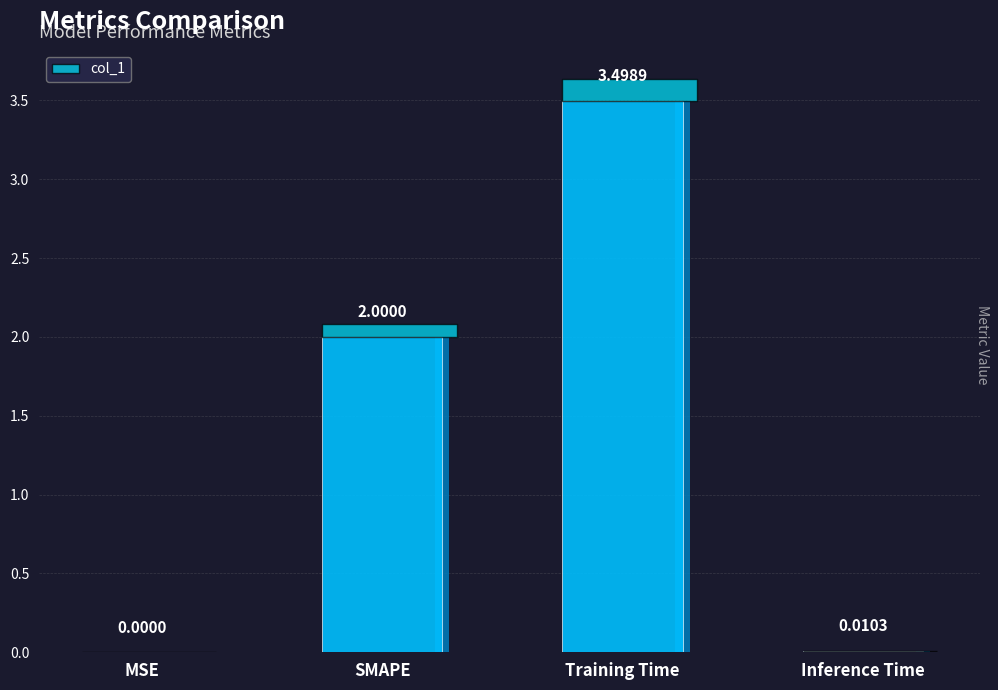

Reading left to right, transcribe all the data shown in this chart.

0.0	2.0	3.5	0.0